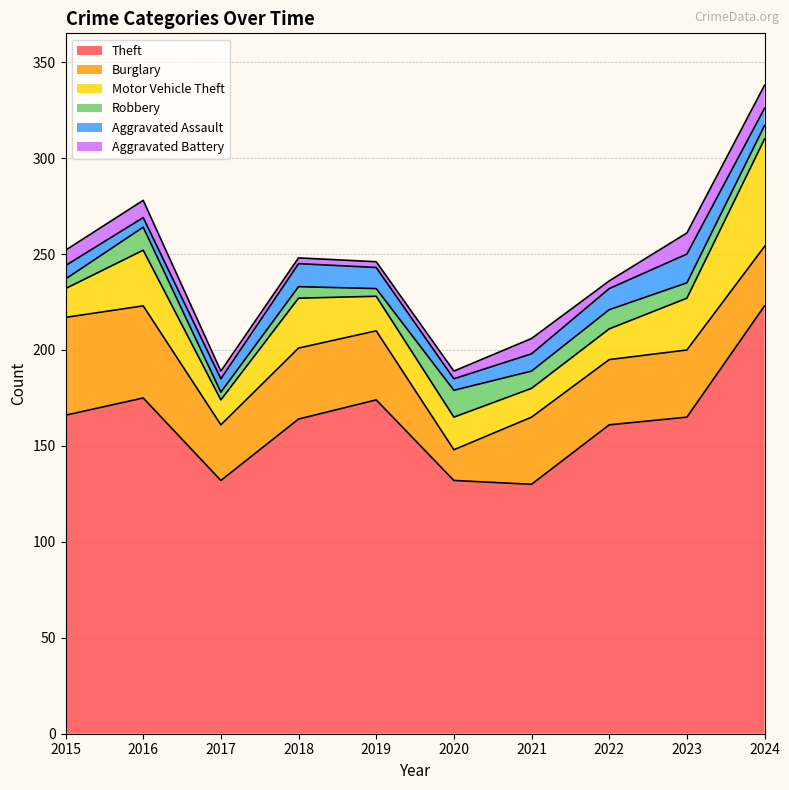

How many values in the Aggravated Assault series exceed 9?

4